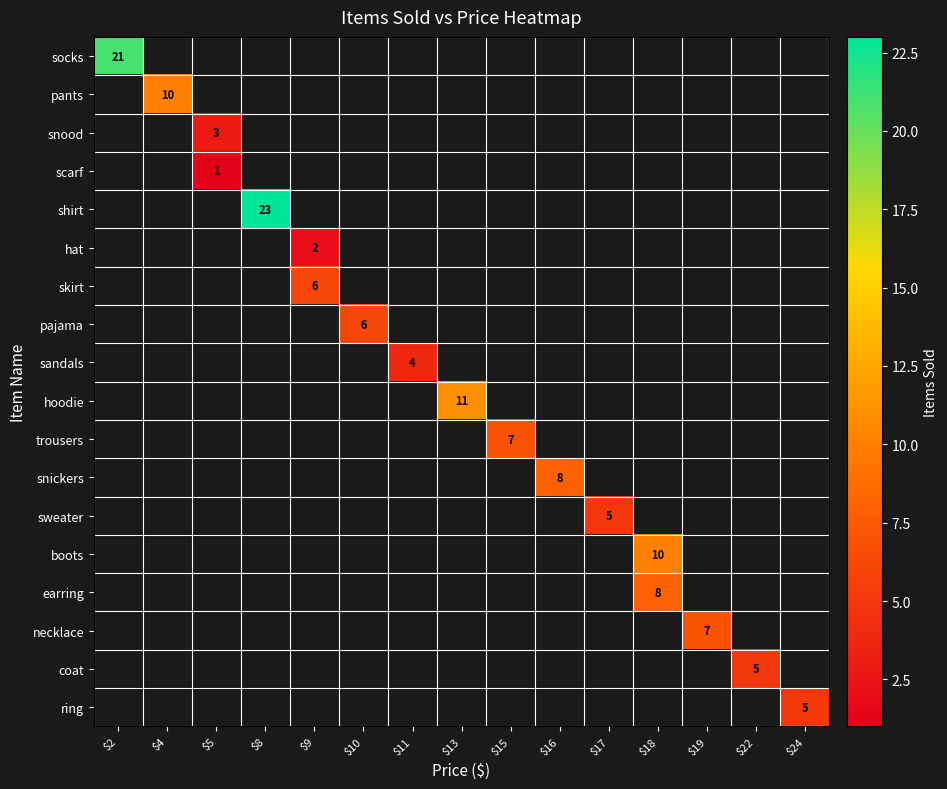

At how many categories does at least one series exceed 11?

2